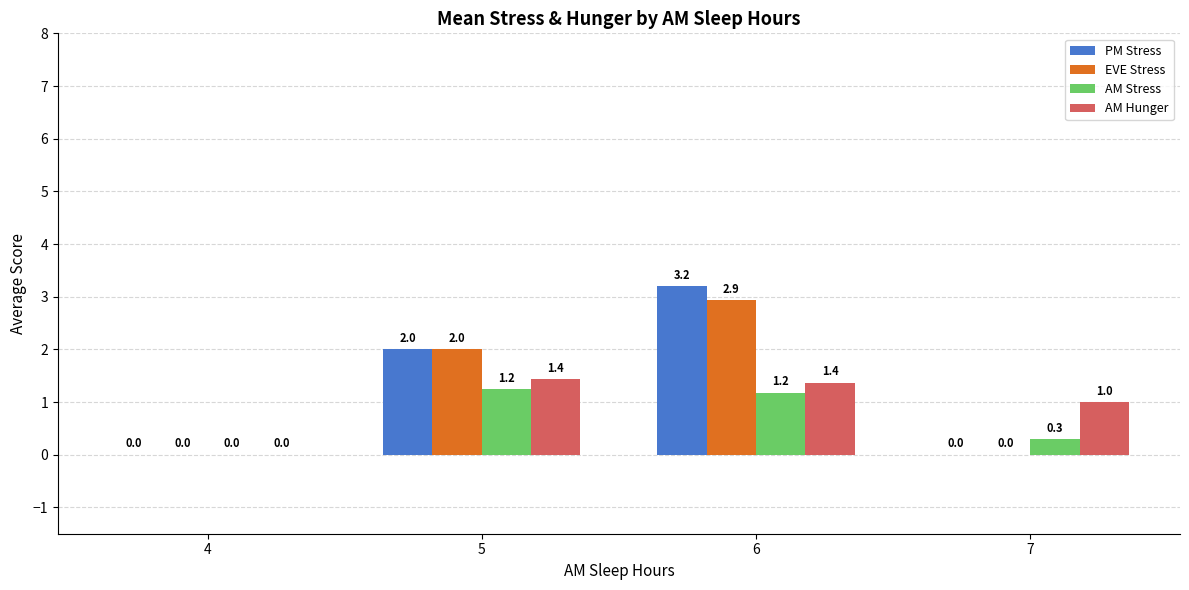

What is the spread (max minus min) of values at 6?

2.0